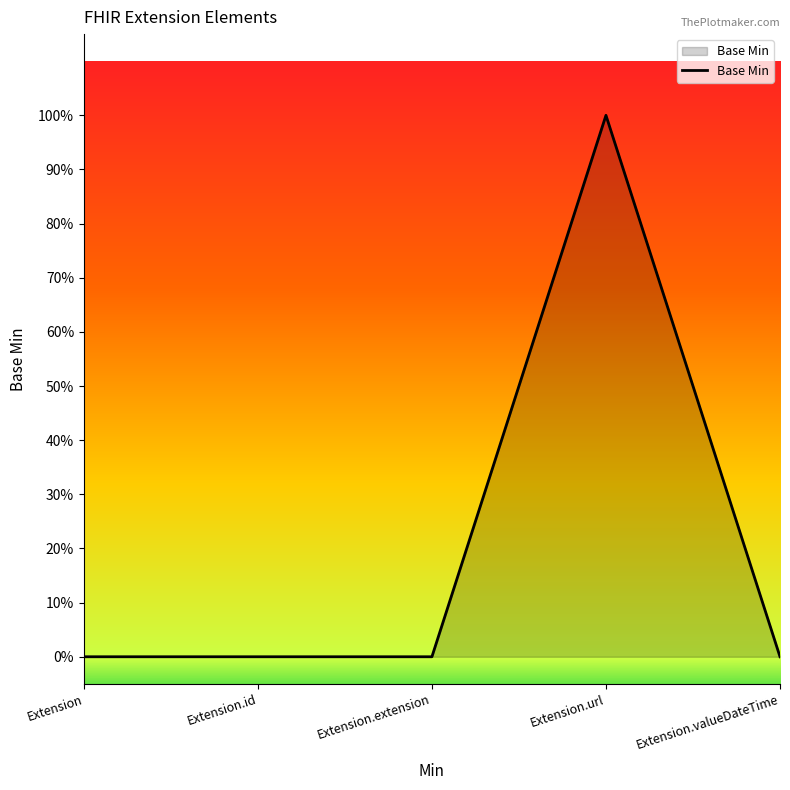

Is this an area chart (filled region under the line)?

Yes